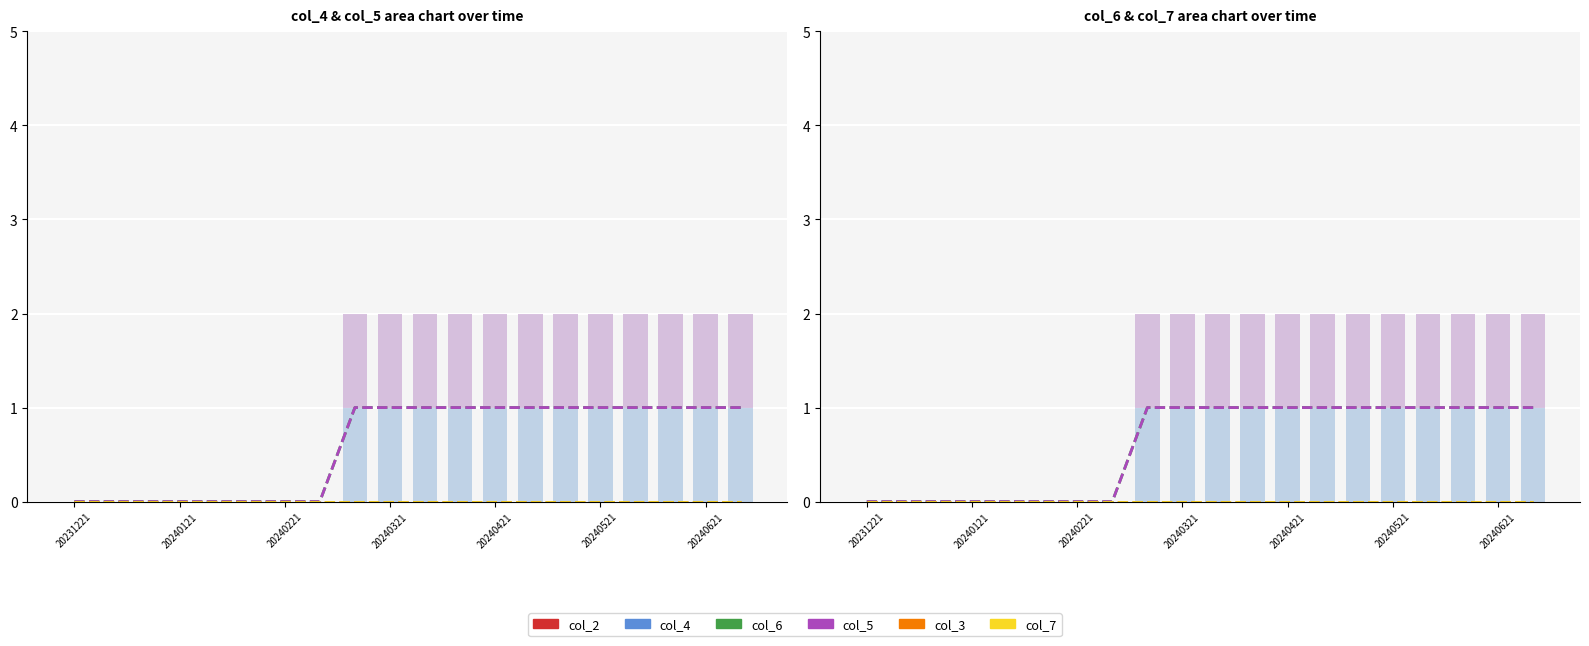

What is the sum of the col_4 values at 7 and 13?

1